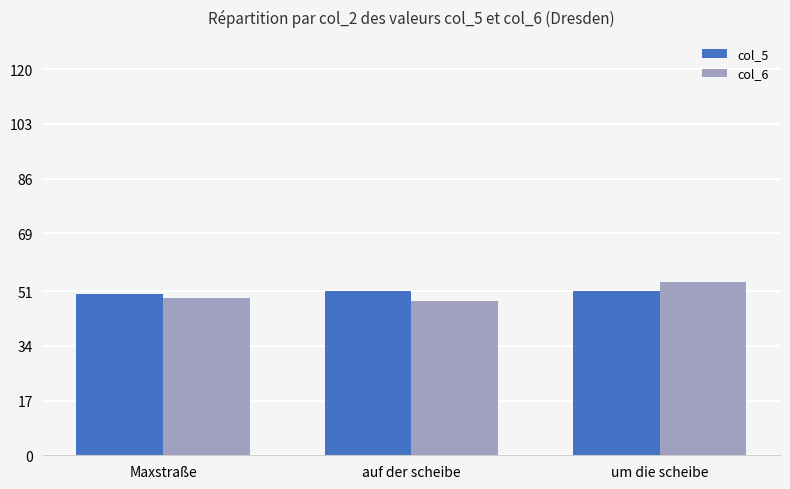

List the series in order of their peak value, lowest first.

col_5, col_6